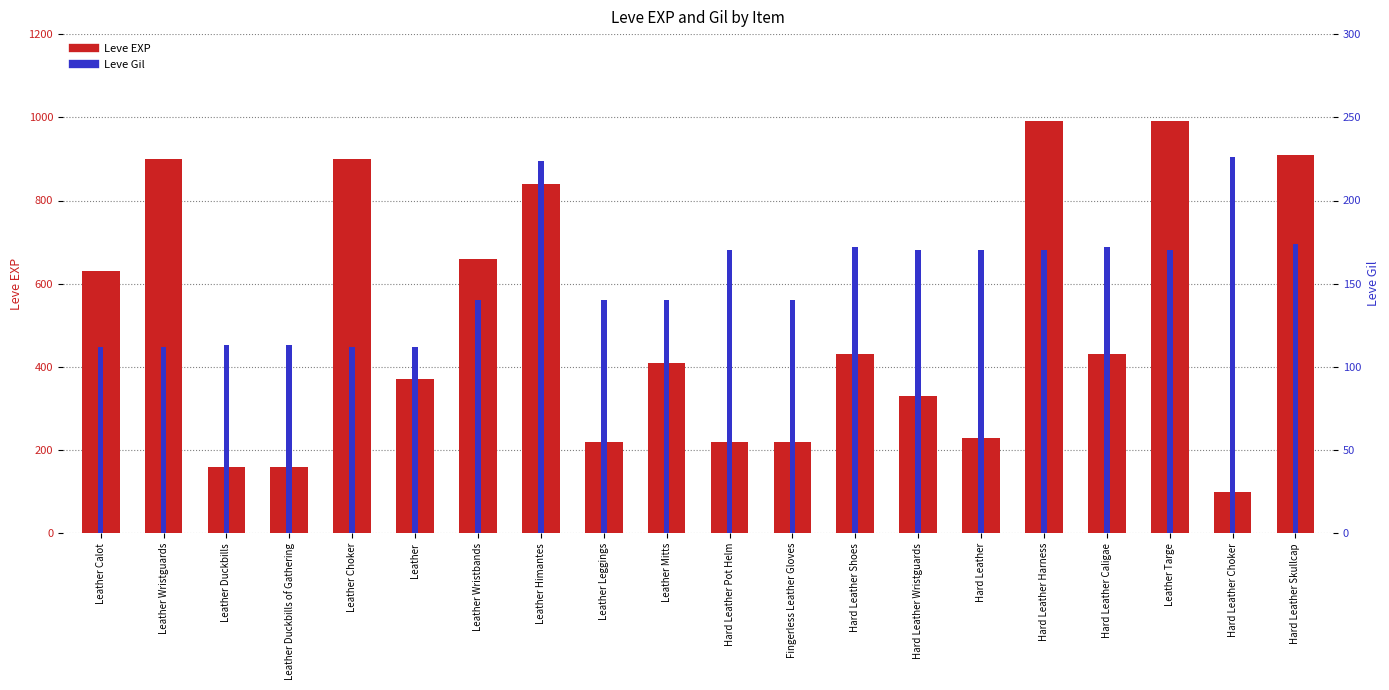

Which series has the largest range (max minus min)?

Leve EXP